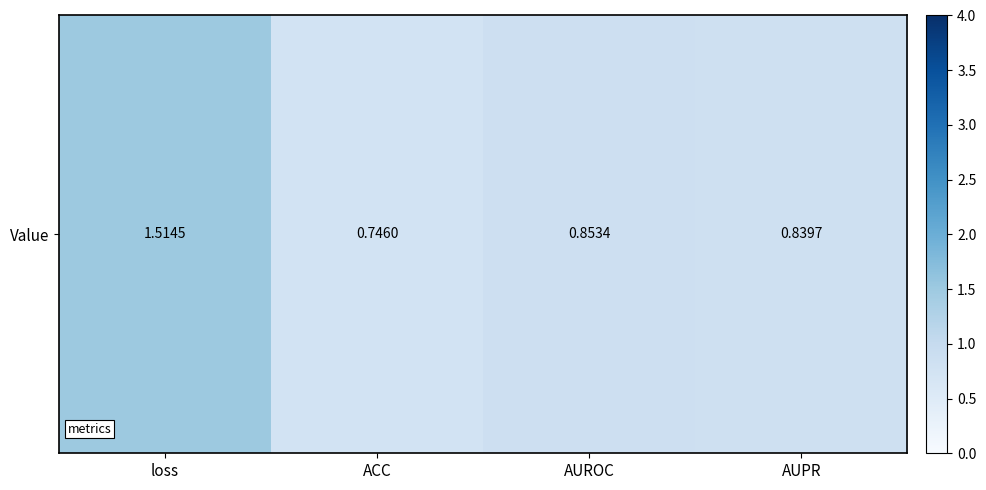

What is the smallest value displayed?

0.7